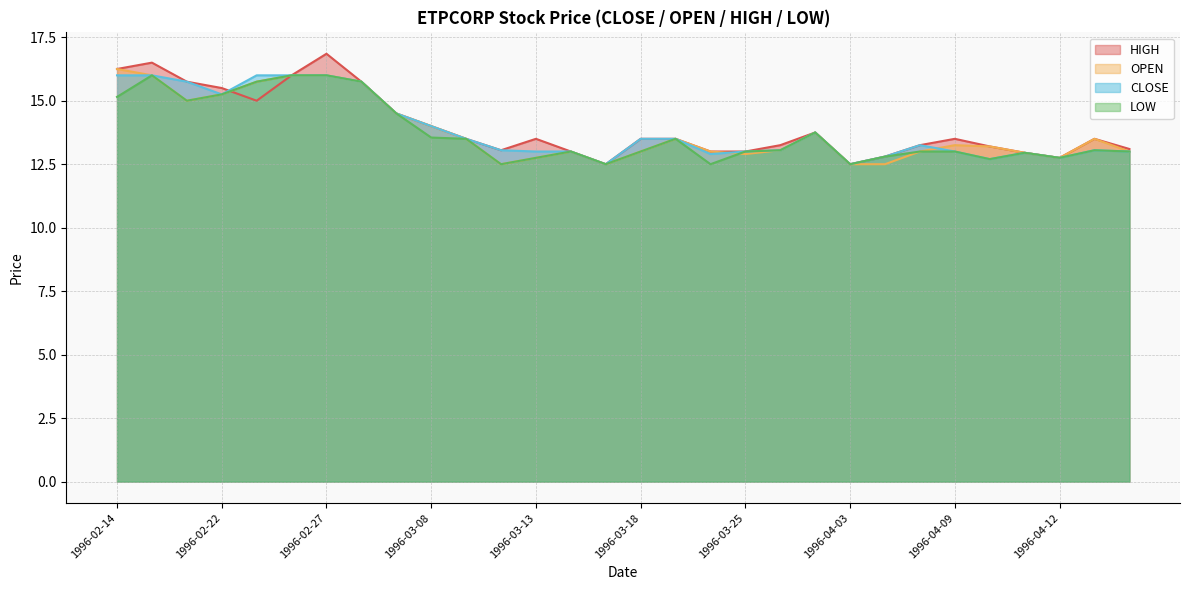

At which label does LOW first exceed 13?

1996-02-14